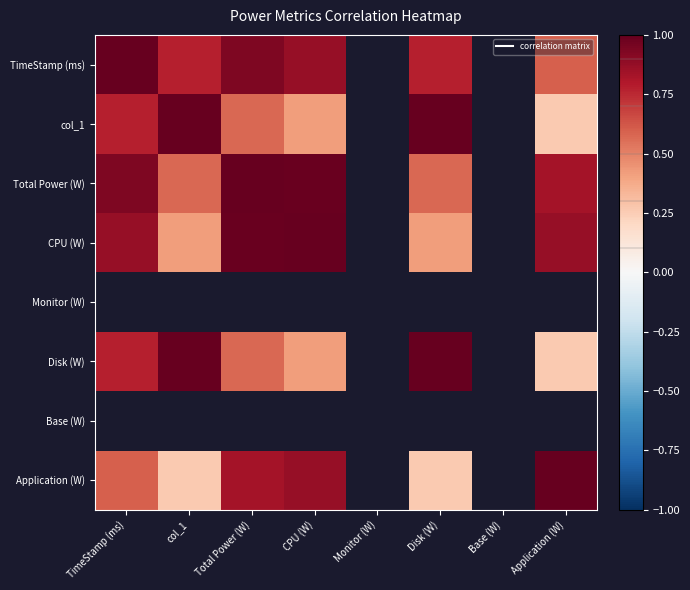

Is the value of Disk (W) at Base (W) greater than the value of Monitor (W) at TimeStamp (ms)?

No